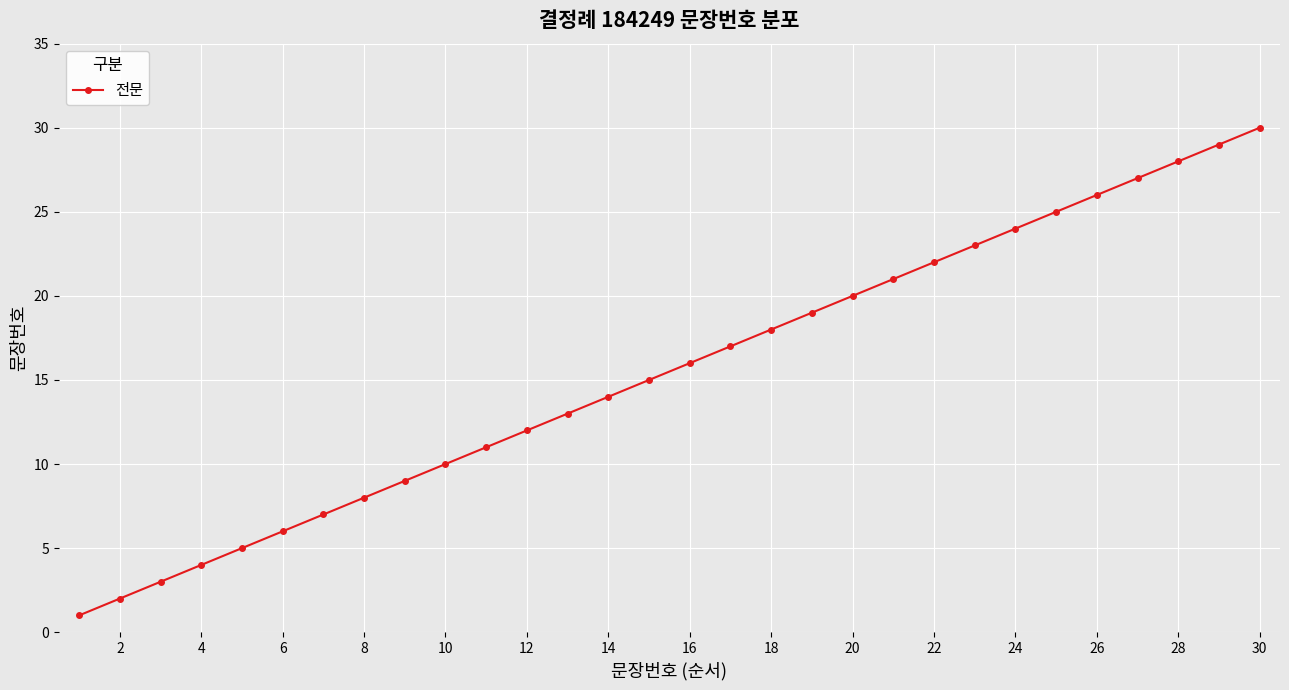

What is the difference between the maximum and minimum values?

29